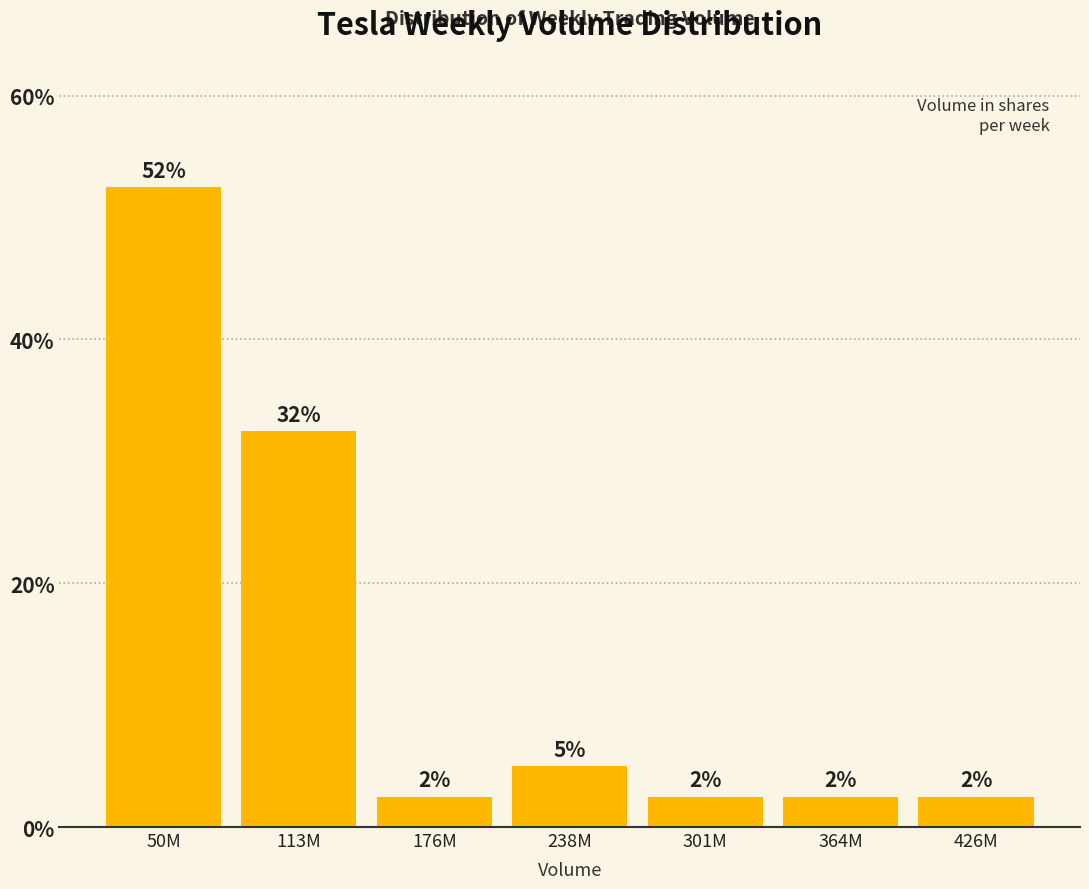

Does the chart contain any negative values?

No